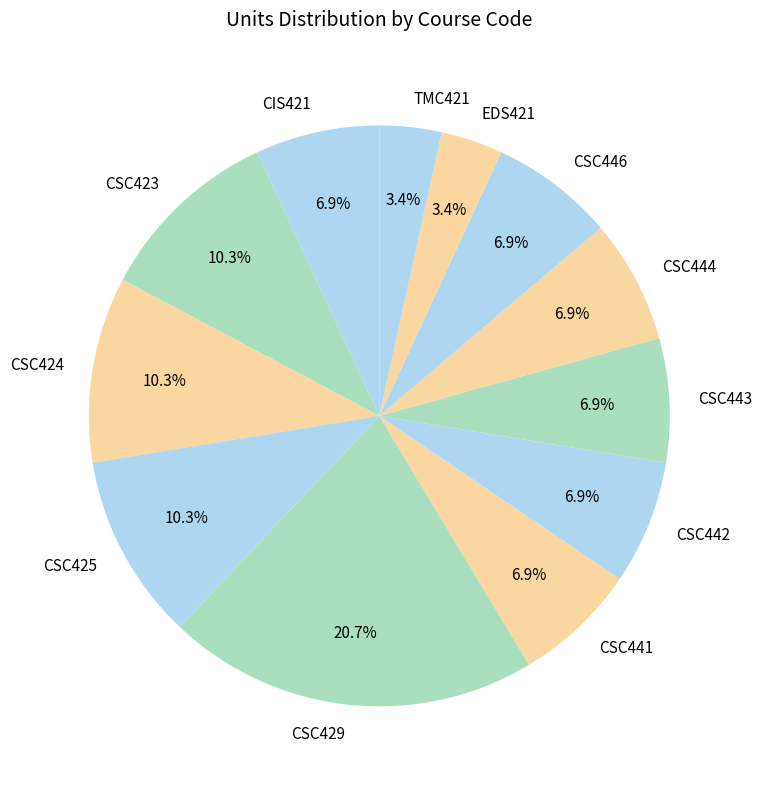

What portion of the pie excludes CIS421?

93.1%